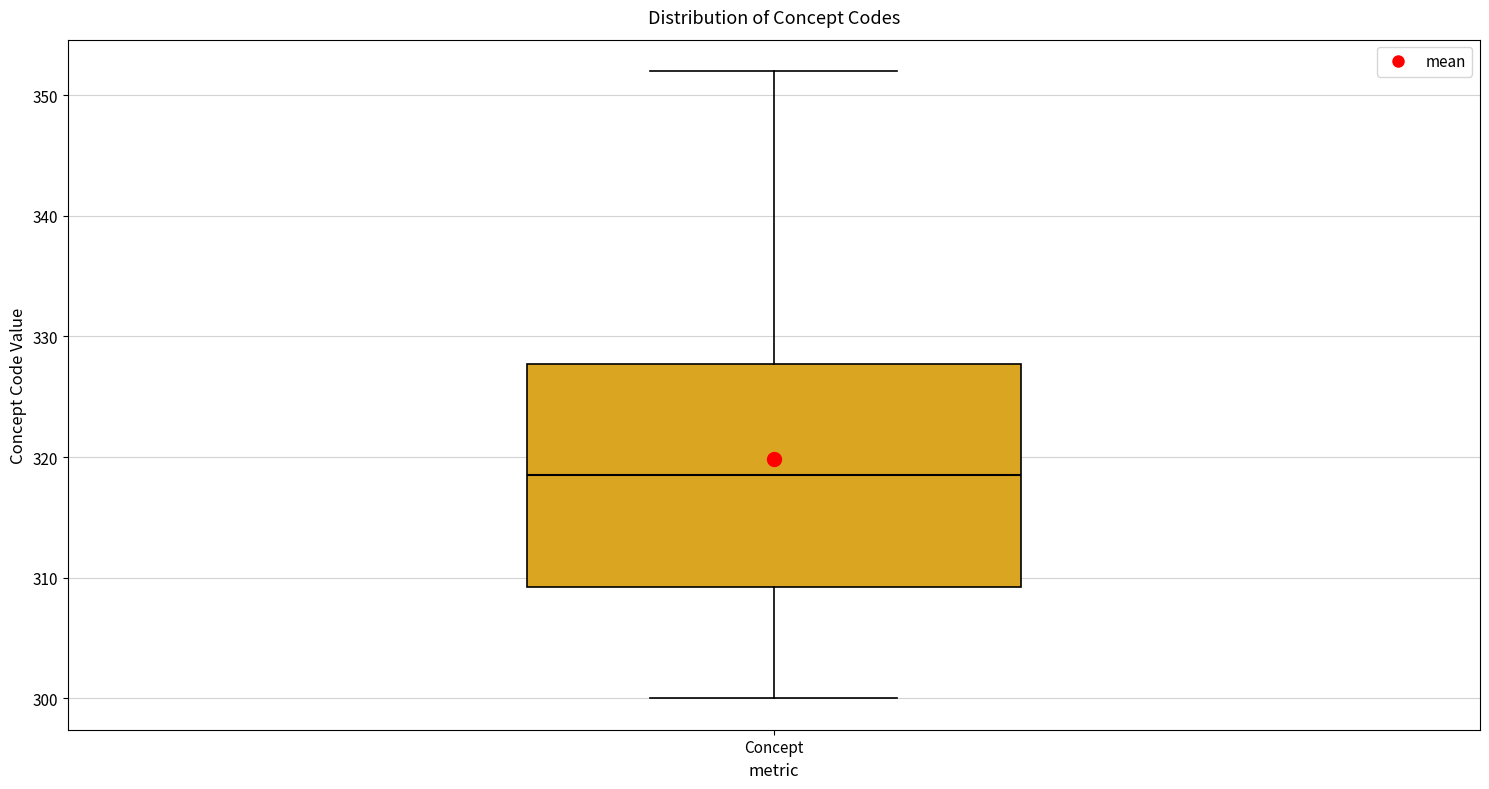

Read this box plot against the y-axis: the position of the median line, the range covered by the box, and the ends of both whiskers. The values are not printed on the chart, so give them approximately, as read against the axis.

median 319, box 309 to 328, whiskers 300 to 352